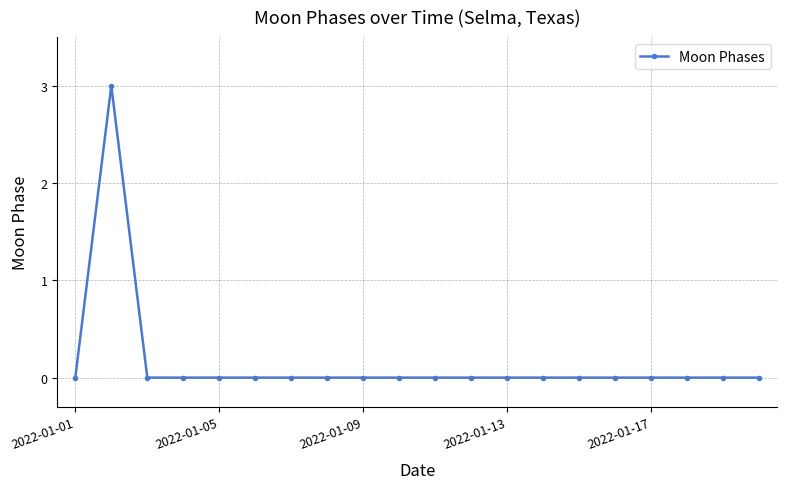

What is the sum of all values?

3